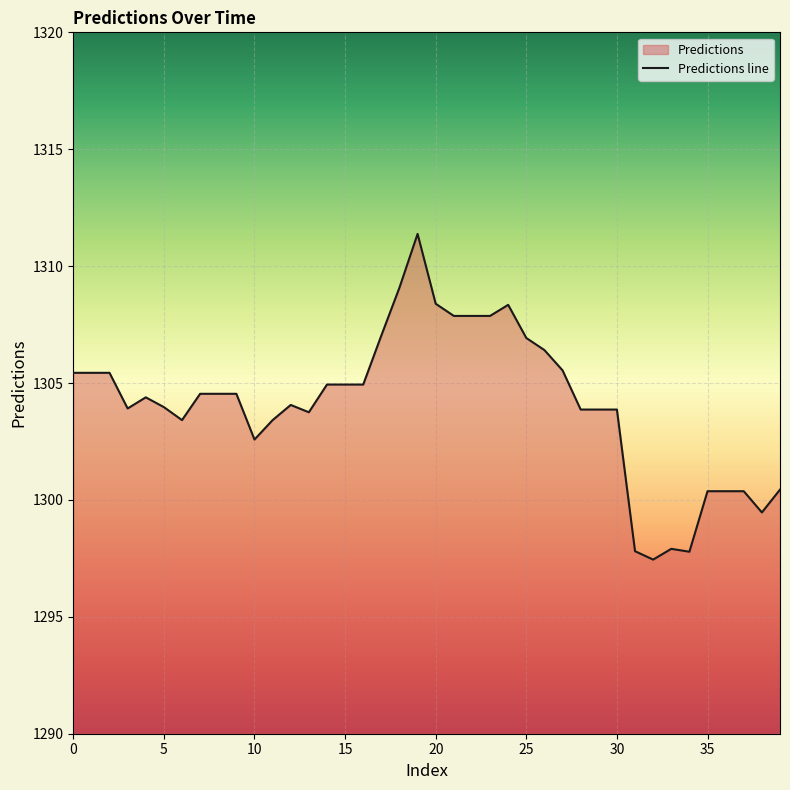

Reading right to left, transcribe all the data shown in this chart.

1300.4	1299.5	1300.4	1300.4	1300.4	1297.8	1297.9	1297.4	1297.8	1303.9	1303.9	1303.9	1305.5	1306.4	1306.9	1308.3	1307.9	1307.9	1307.9	1308.4	1311.4	1309.1	1307.0	1304.9	1304.9	1304.9	1303.7	1304.1	1303.4	1302.6	1304.5	1304.5	1304.5	1303.4	1304.0	1304.4	1303.9	1305.4	1305.4	1305.4